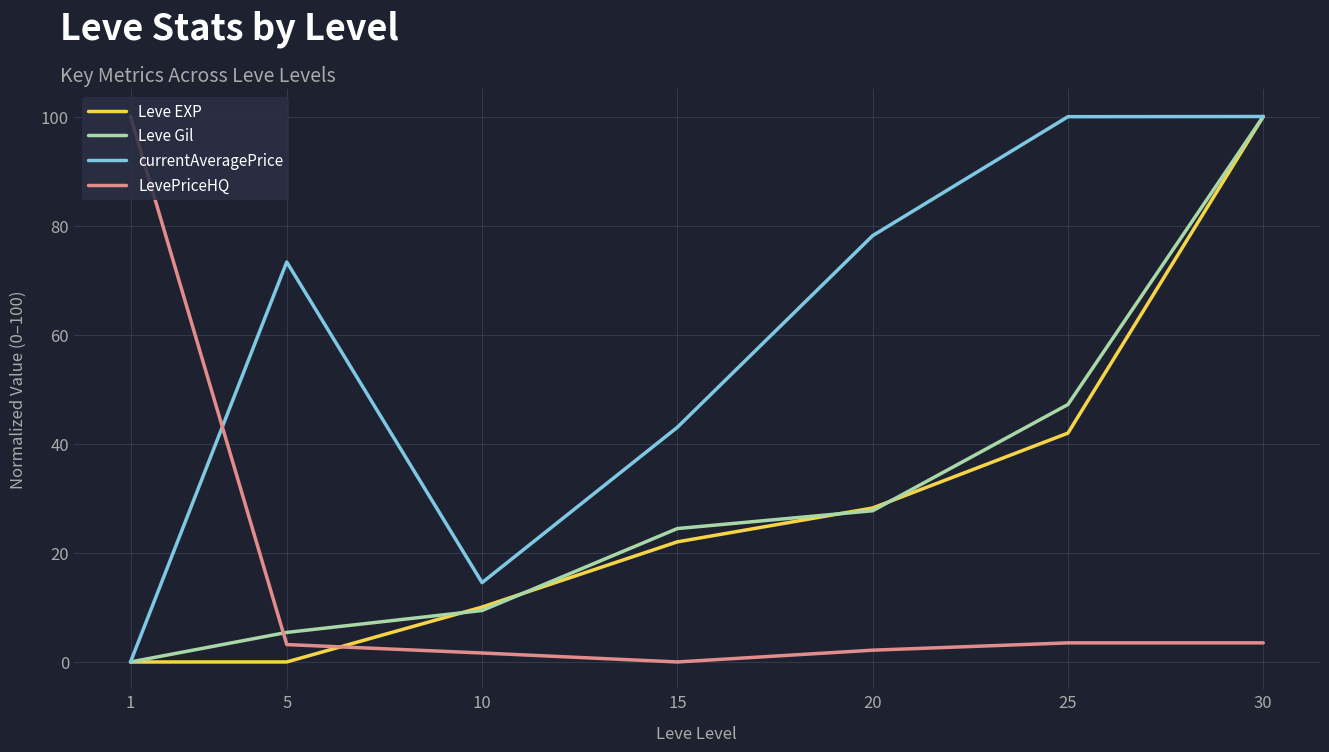

What is the sum of all Leve Gil values?

214.2